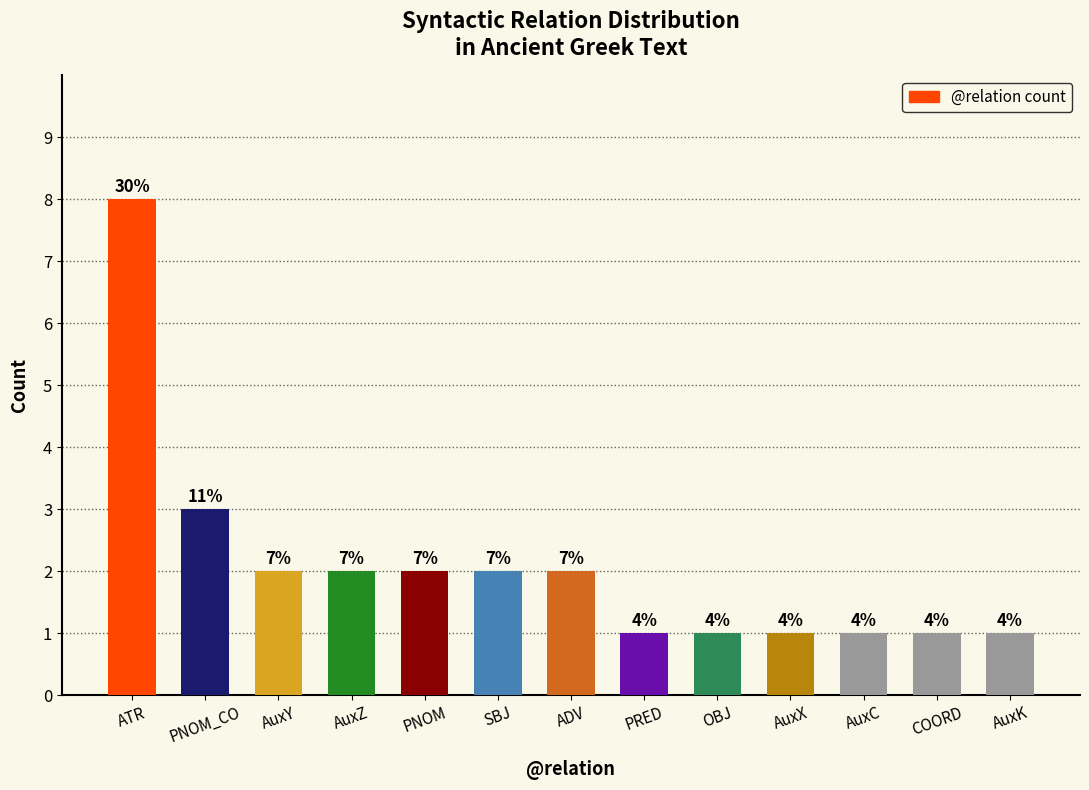

What is the label of the 11th bar from the right?

AuxY